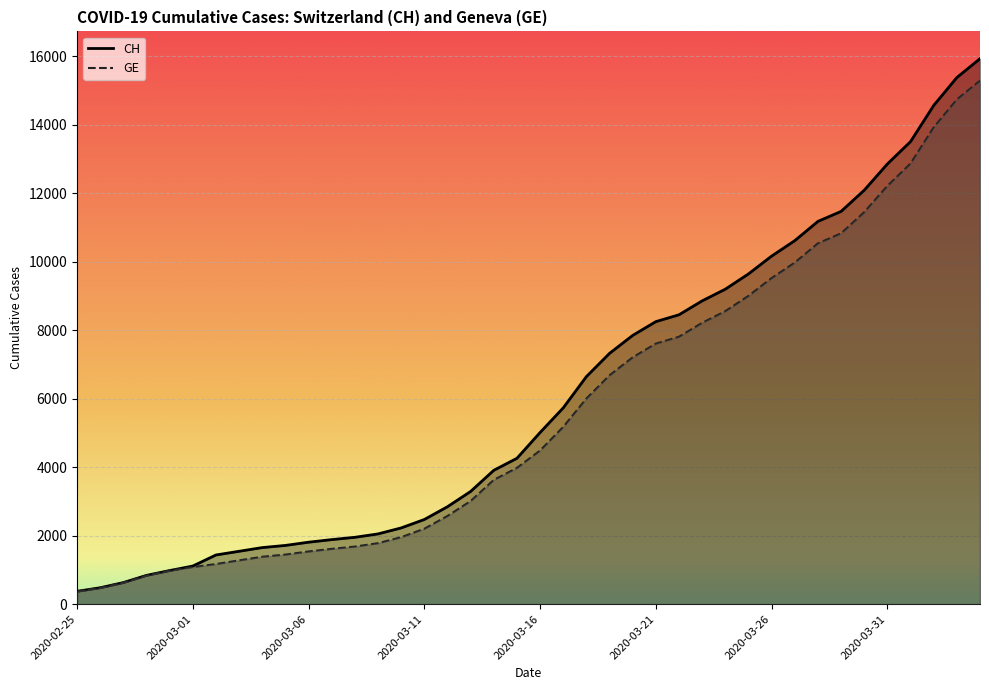

What is the label of the 29th point from the right?

2020-03-07